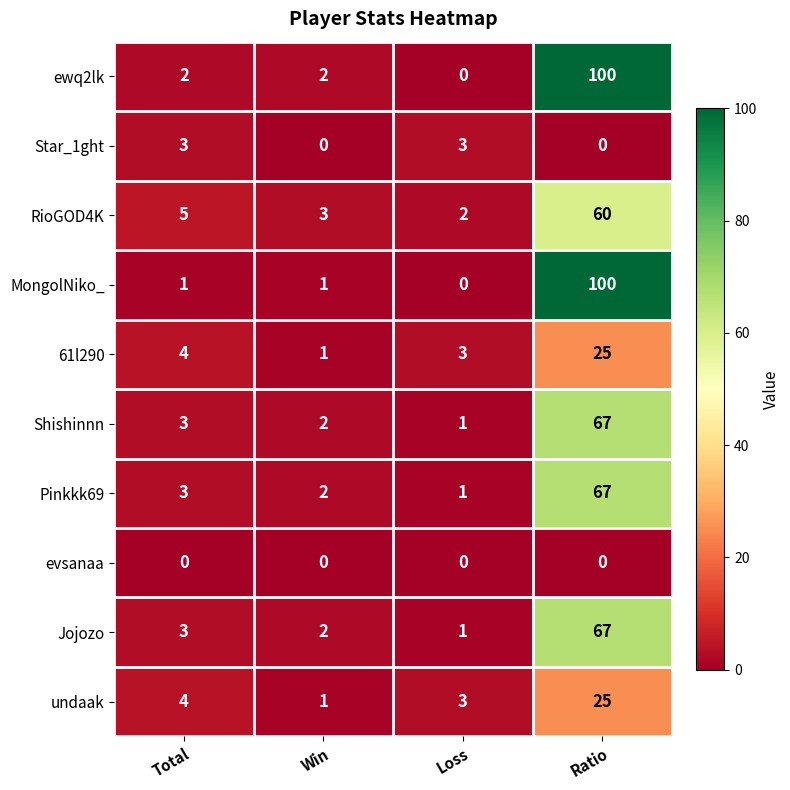

Which series changed the most between Win and Loss?

Star_1ght